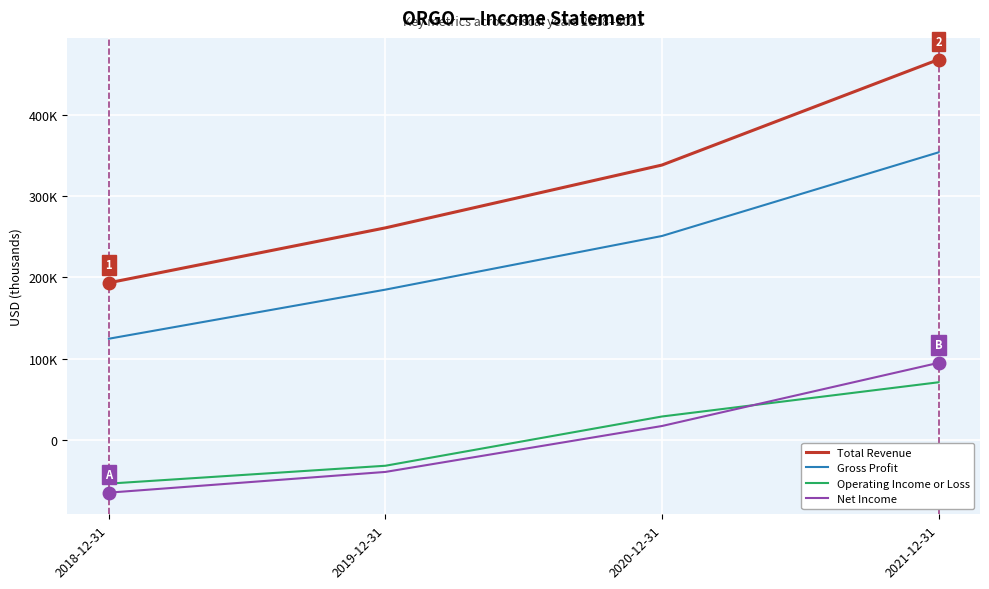

What are all the series names shown in the legend?

Total Revenue, Gross Profit, Operating Income or Loss, Net Income